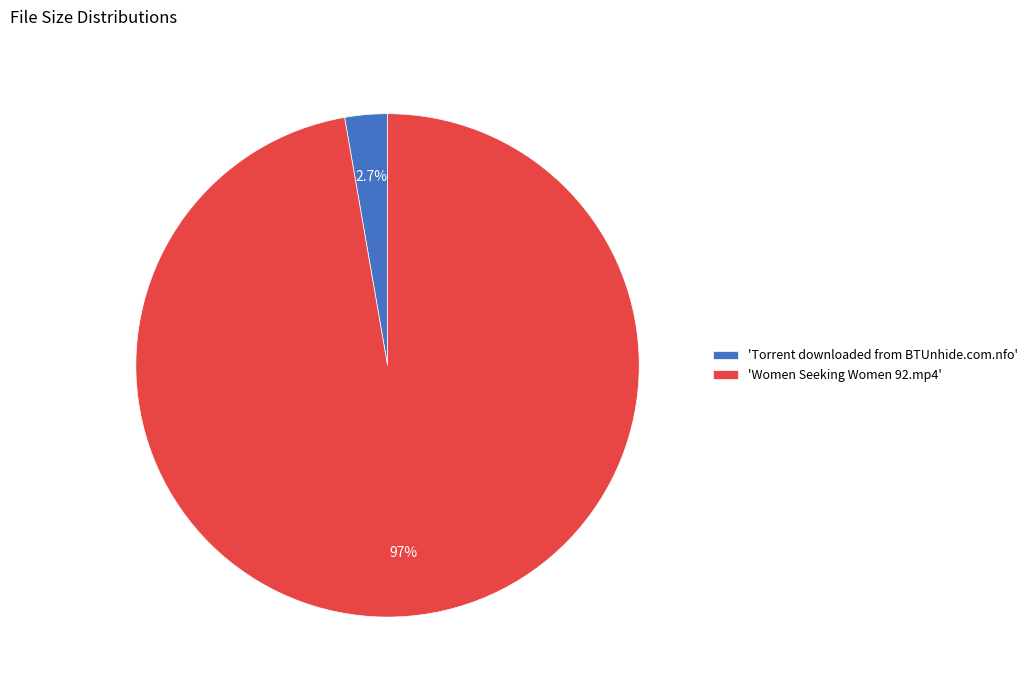

Does 'Torrent downloaded from BTUnhide.com.nfo' represent more than half of the total?

No